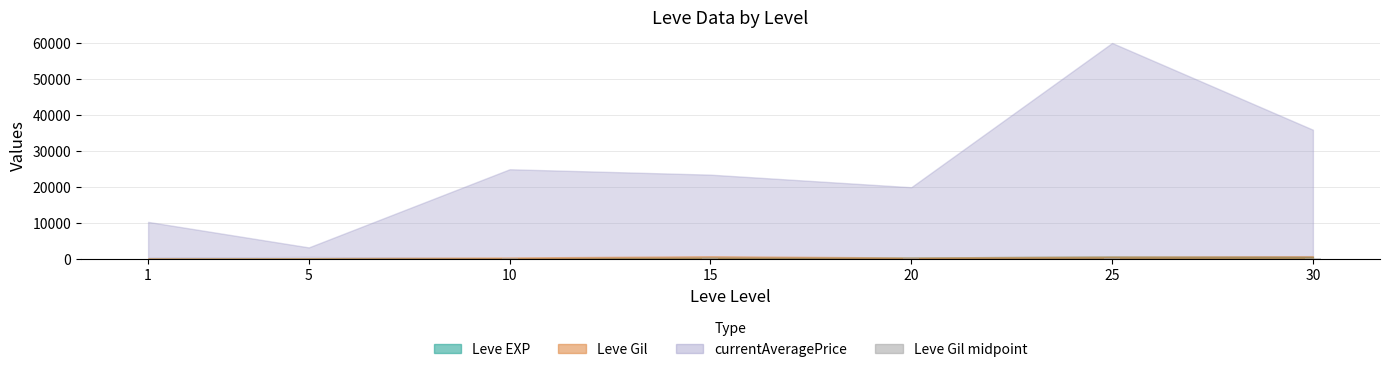

What is the change in value from 10 to 20?

-32.0